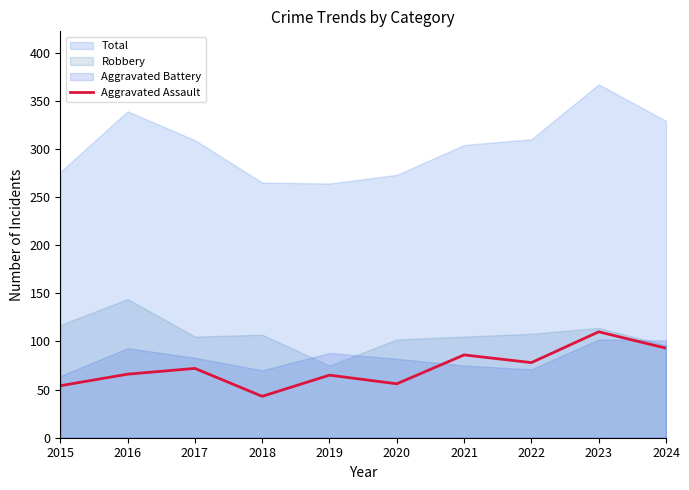

How many data points are less than 72?

5